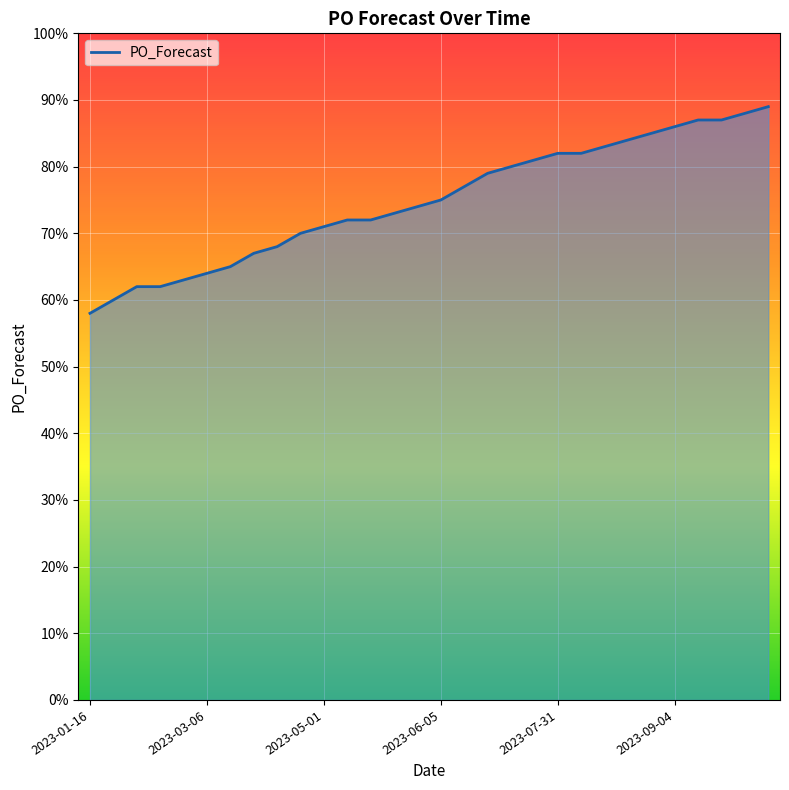

What is the maximum value shown in the chart?

89